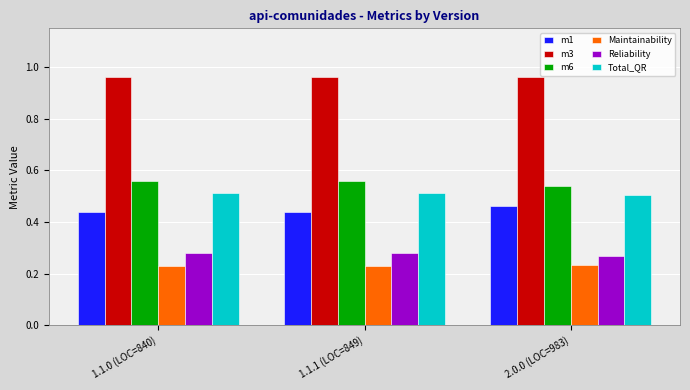

Are the bars grouped side by side (vs. stacked)?

Yes